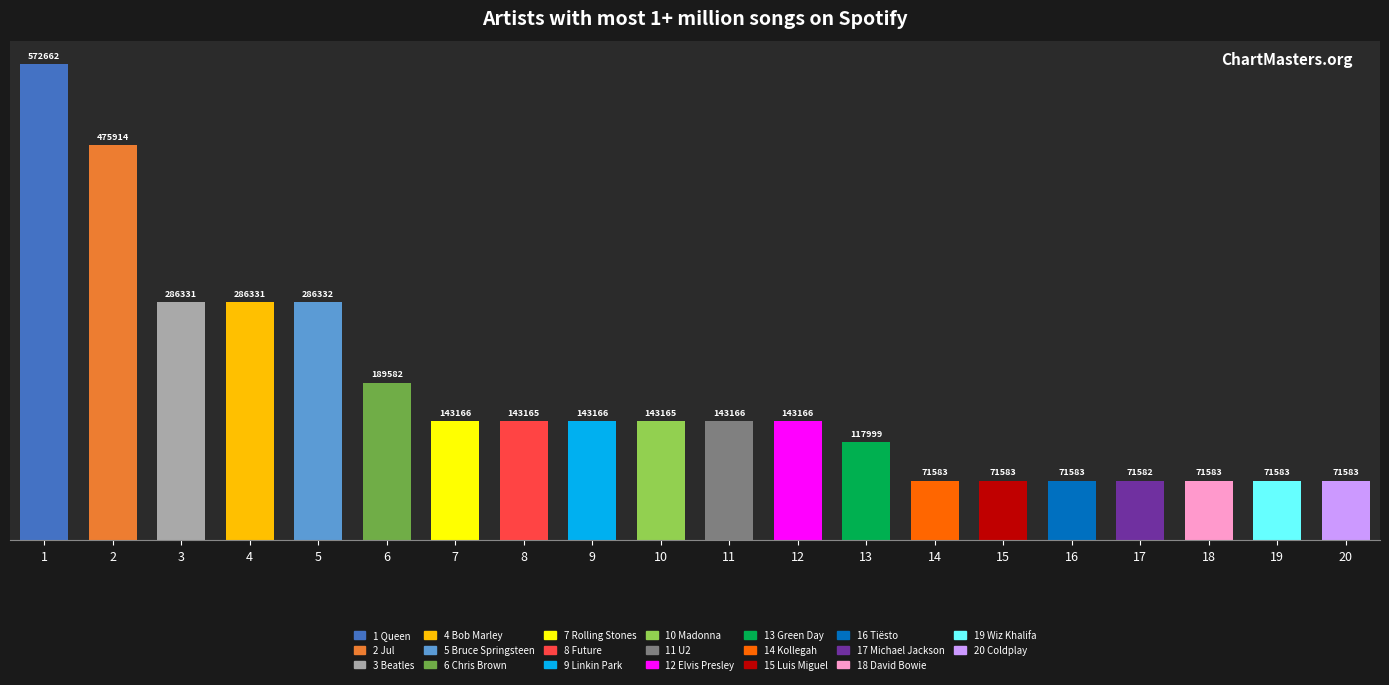

Where does the data first go above 143166?

1